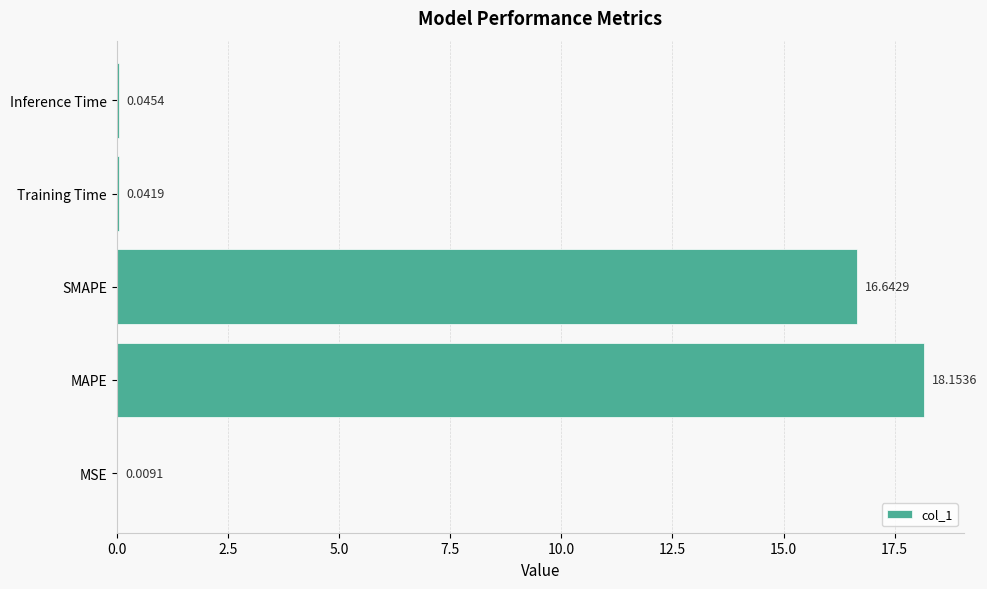

What is the sum of the values at MSE and SMAPE?

16.7